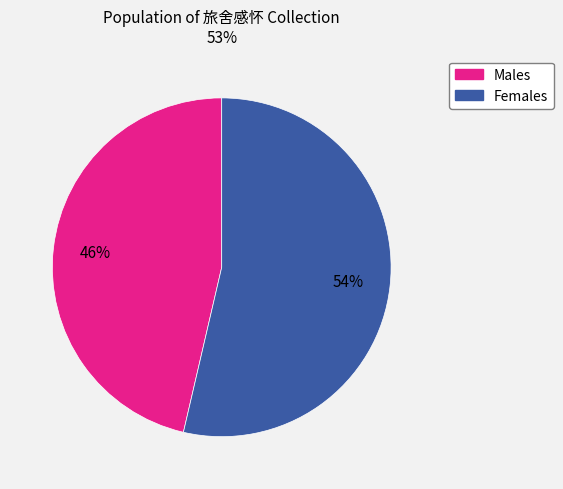

To the nearest percent, what is the average slice percentage?

50%